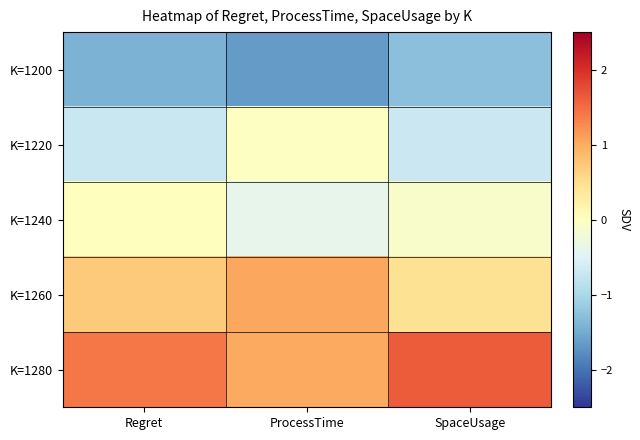

At which category does the chart reach its minimum across all series?

ProcessTime